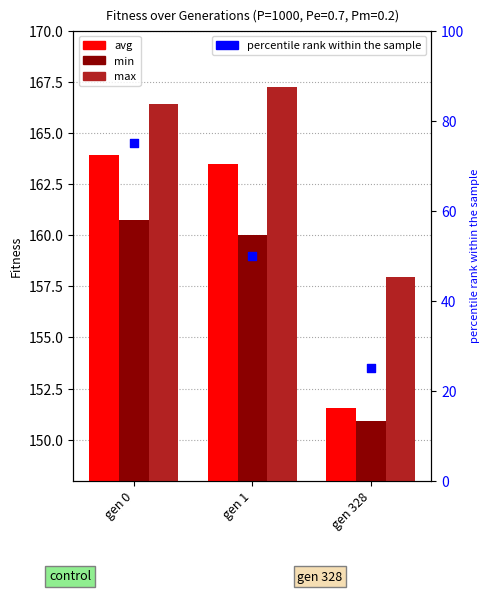

What is the total value across all series at gen 0?

566.1